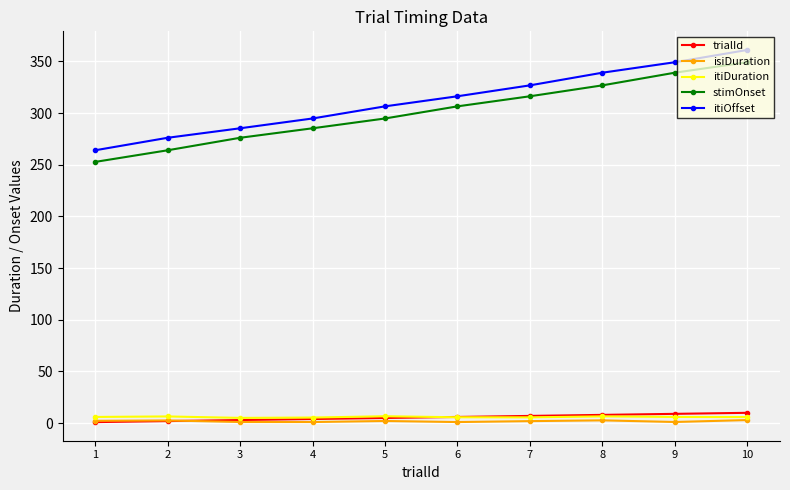

True or false: itiDuration and stimOnset intersect in this chart.

False